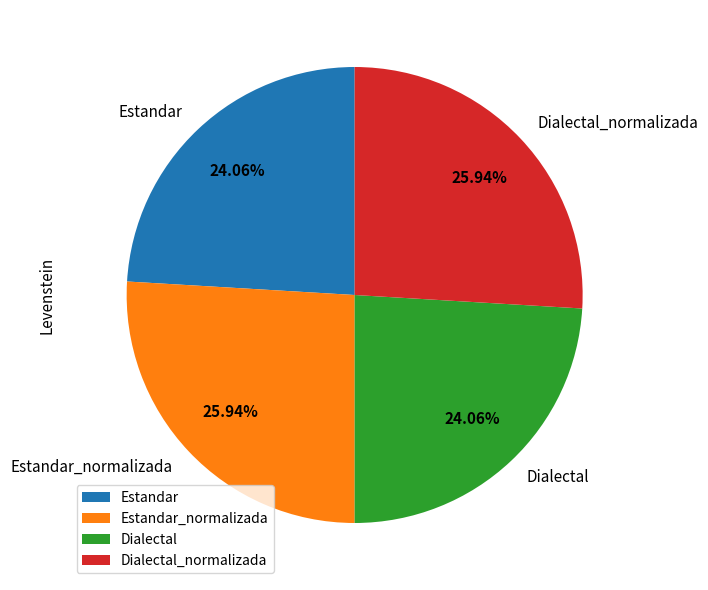

Does Dialectal_normalizada account for over 50% of the chart?

No